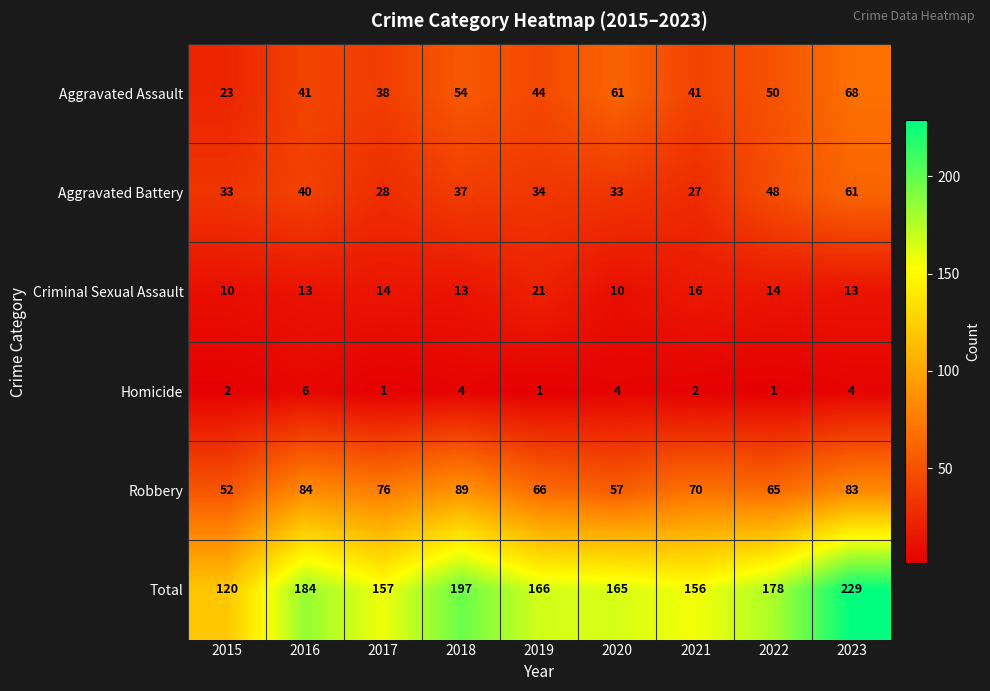

What is the total value across all series at 2018?

394